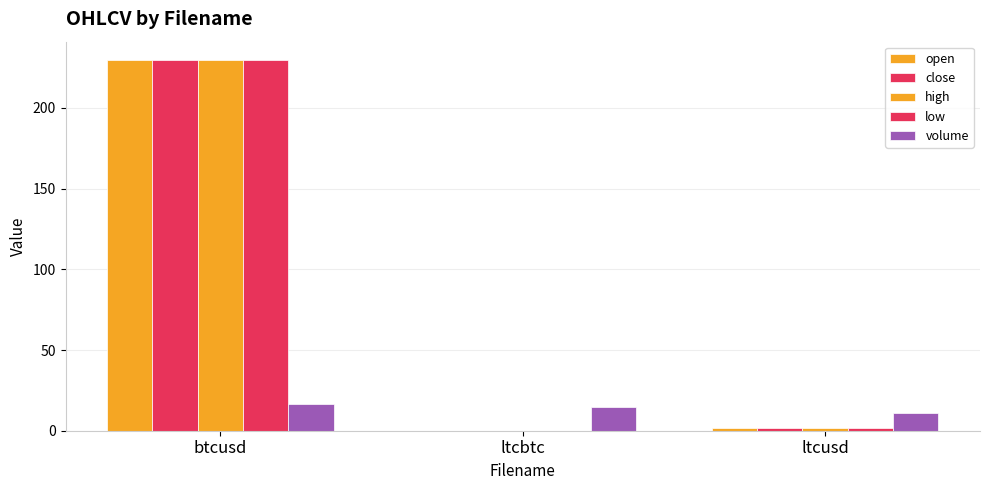

At which category does the chart reach its minimum across all series?

ltcbtc